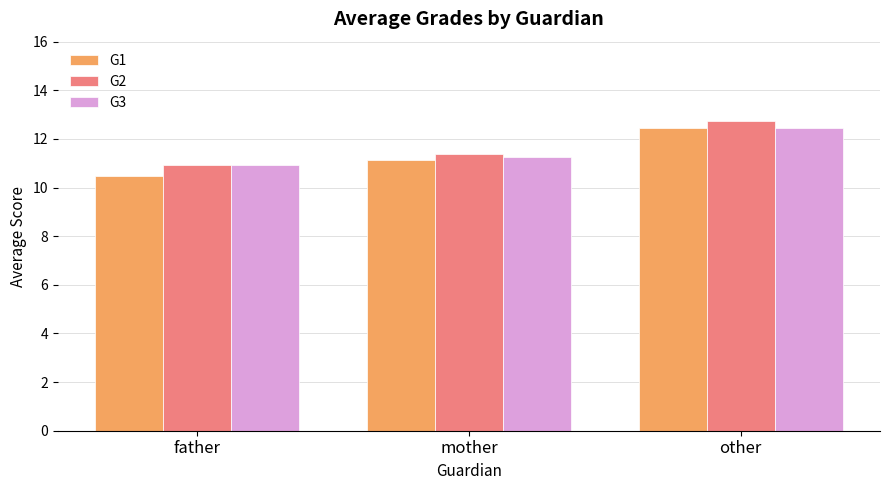

At how many categories does at least one series exceed 11?

2